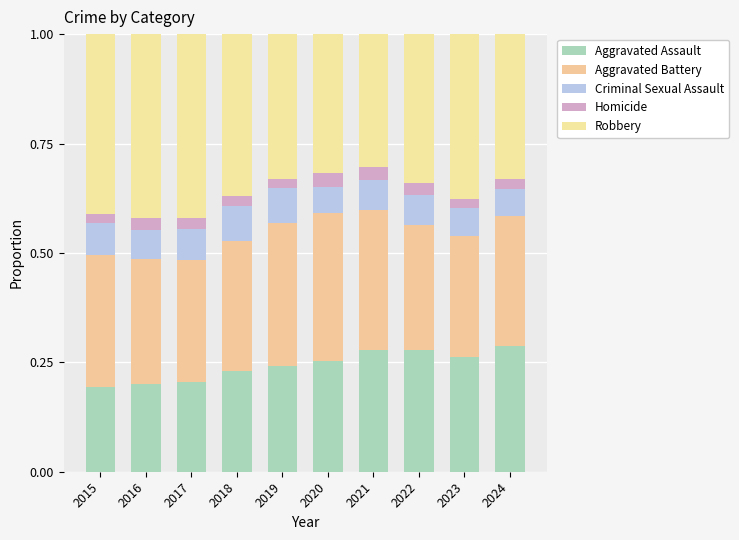

Are the bars horizontal?

No